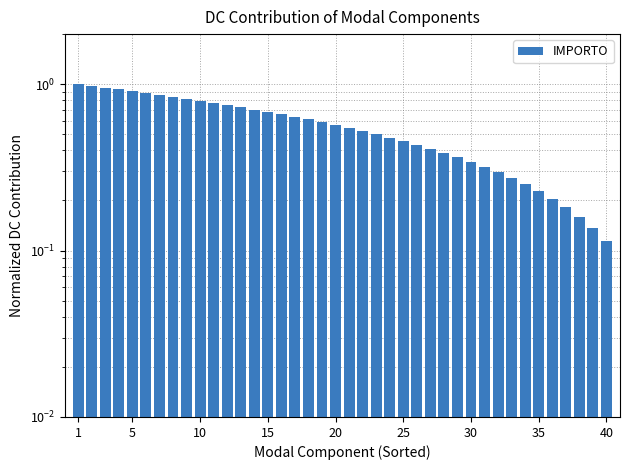

The value at 35 is 0.3. True or false?

False